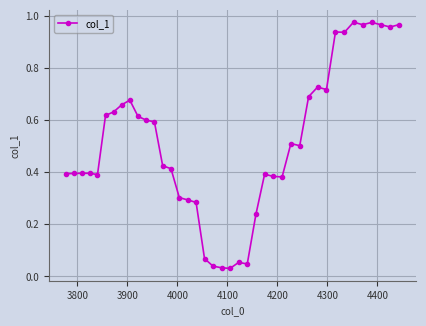

What is the average value?

0.5